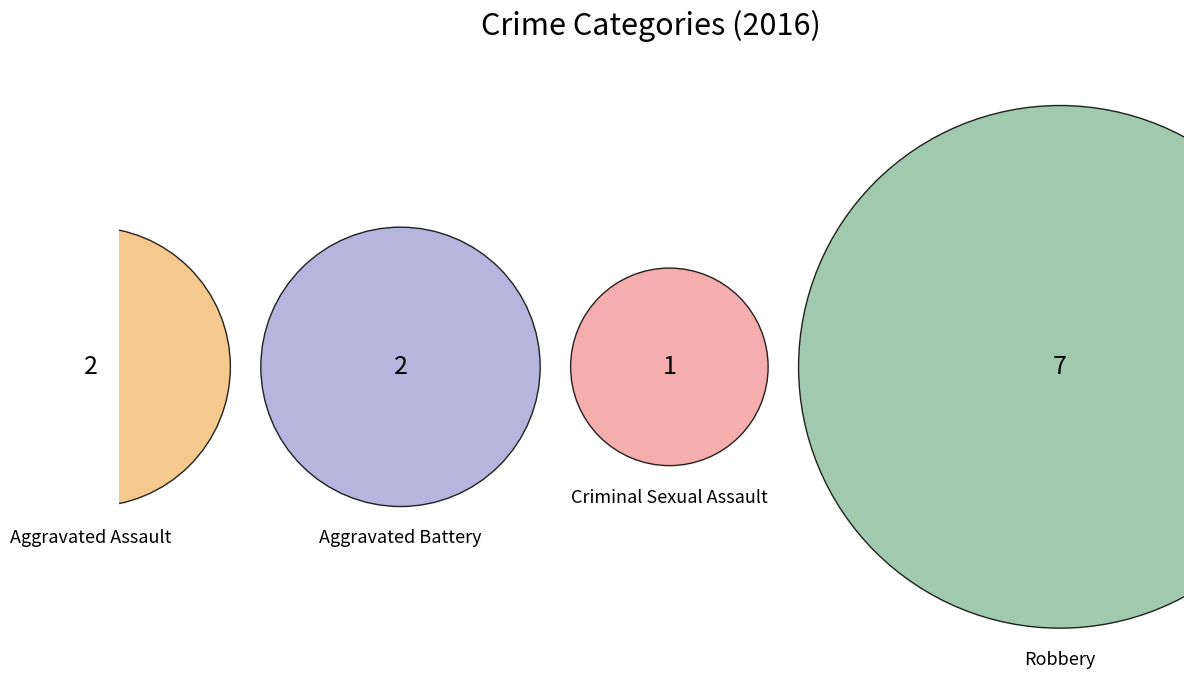

Do Aggravated Battery and Aggravated Assault together represent more than half of the pie?

No